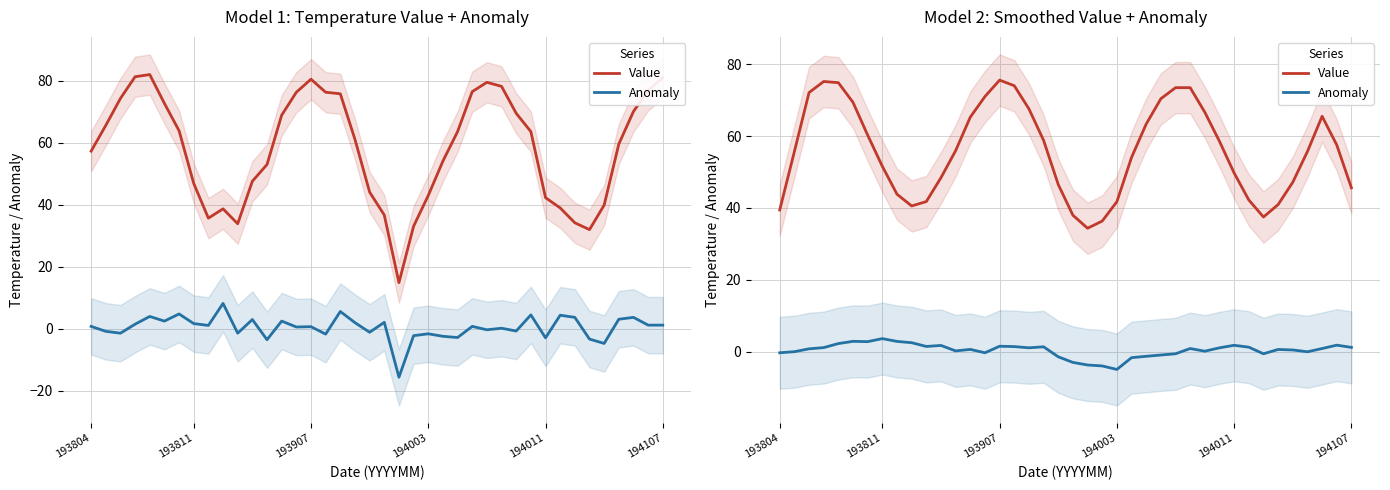

What is the average value of the Anomaly series?

0.4